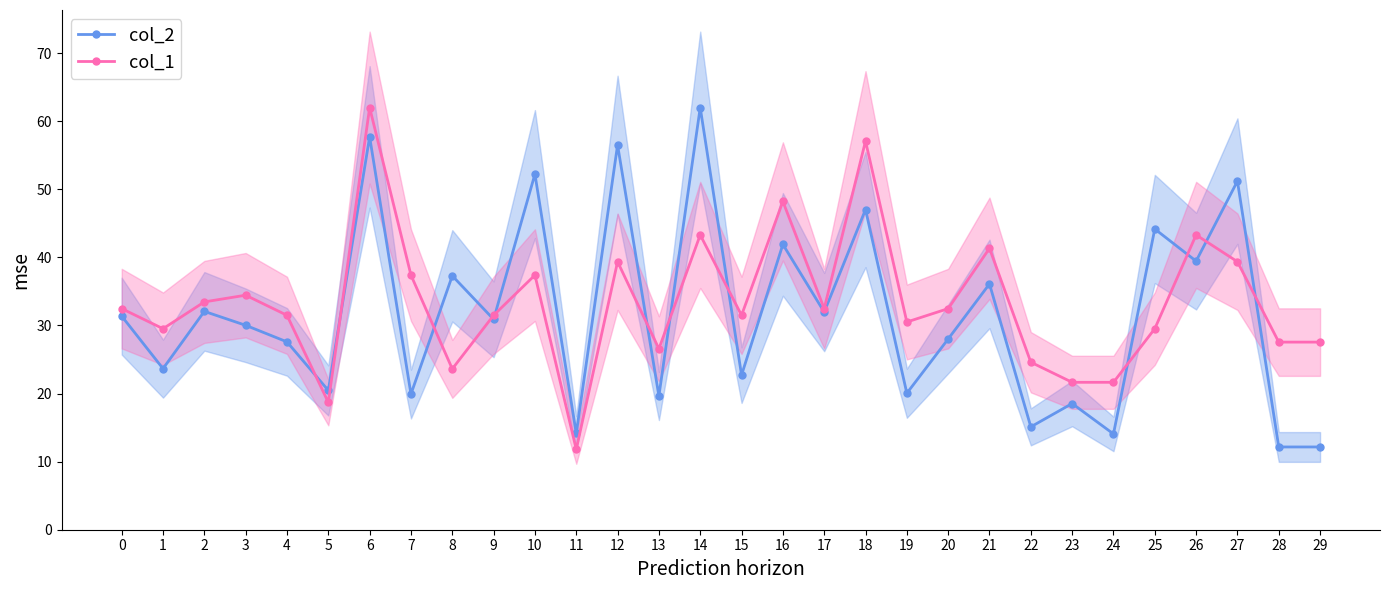

Rank the series at 28 from lowest to highest value.

col_2, col_1